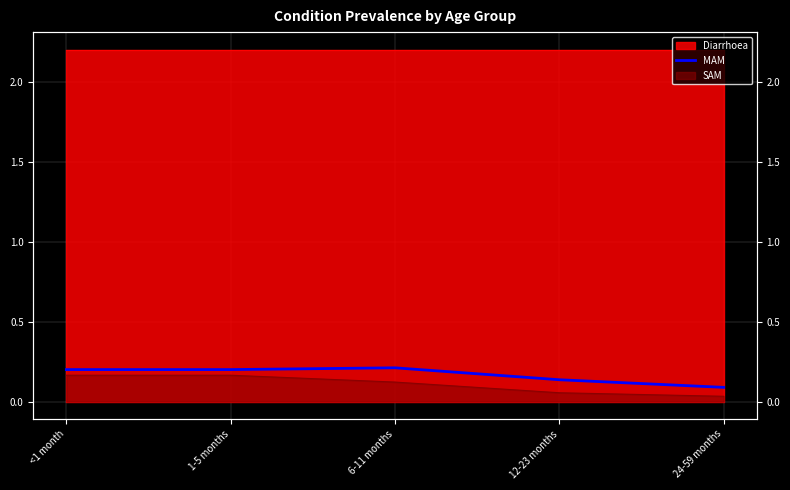

What is the sum of all values?

0.8